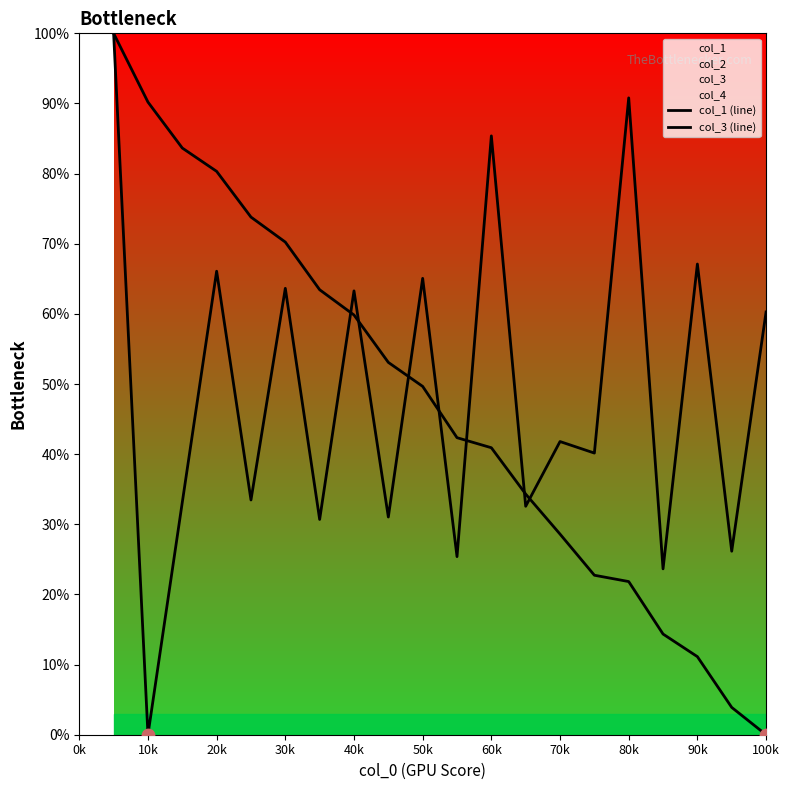

Is the value of col_3 (line) at 90k greater than the value of col_1 (line) at 20k?

Yes